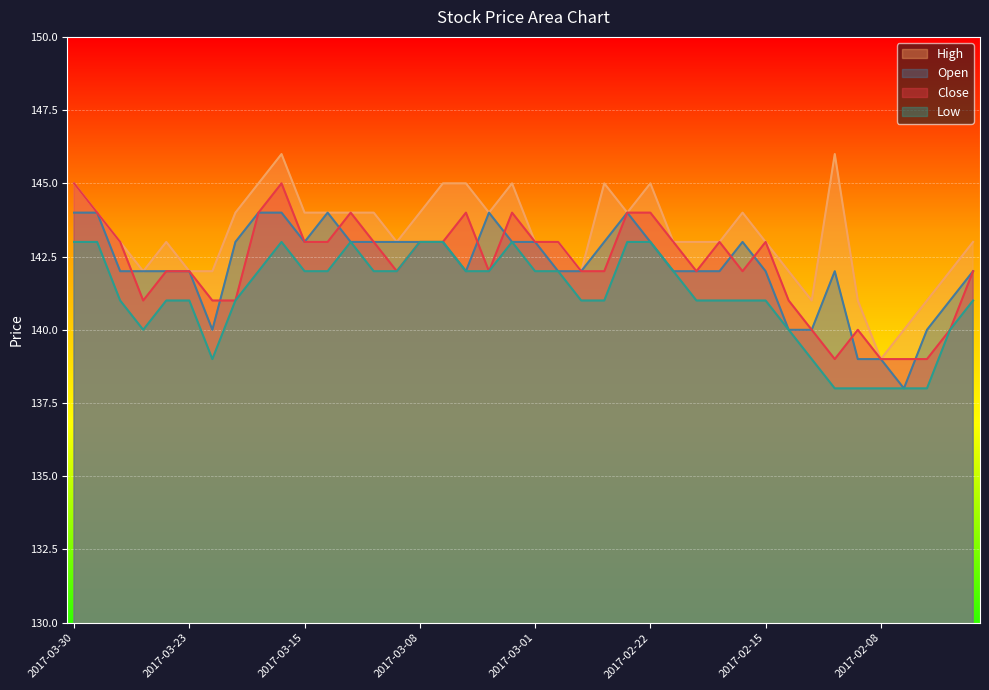

Where is Low nearest to the value 140?

2017-03-27